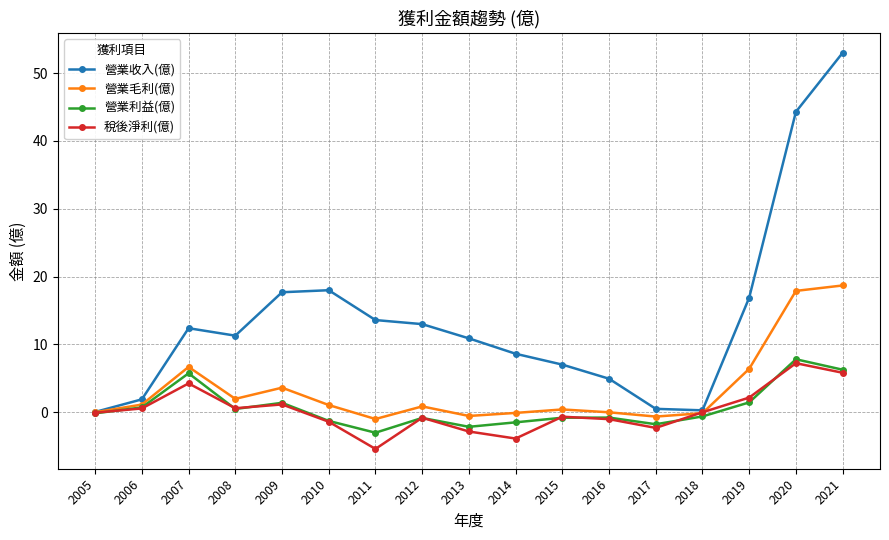

List the series in order of their peak value, lowest first.

稅後淨利(億), 營業利益(億), 營業毛利(億), 營業收入(億)